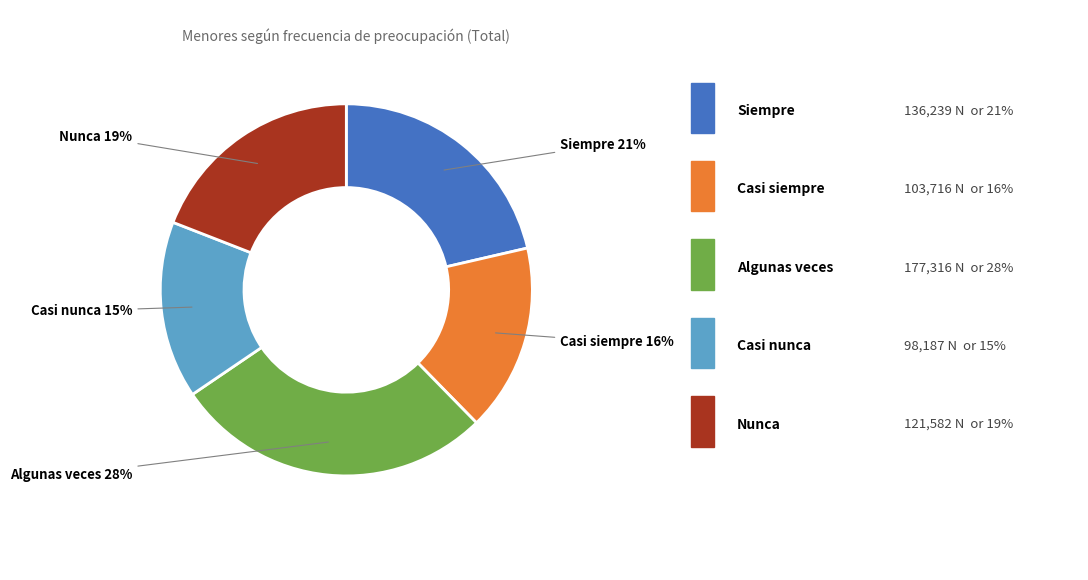

Does any single category account for the majority?

No